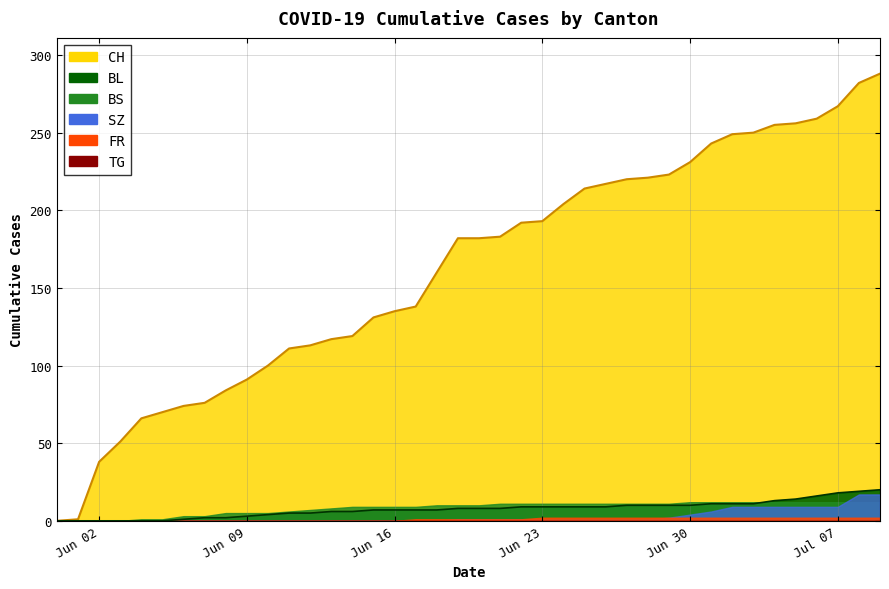

Reading left to right, list all the values displayed in this chart.

CH: 0	1	38	51	66	70	74	76	84	91	100	111	113	117	119	131	135	138	160	182	182	183	192	193	204	214	217	220	221	223	231	243	249	250	255	256	259	267	282	288
BL: 0	0	0	0	0	0	1	2	2	3	4	5	5	6	6	7	7	7	7	8	8	8	9	9	9	9	9	10	10	10	10	11	11	11	13	14	16	18	19	20
BS: 0	0	0	0	1	1	3	3	5	5	5	6	7	8	9	9	9	9	10	10	10	11	11	11	11	11	11	11	11	11	12	12	12	12	12	12	12	12	12	12
SZ: 0	0	0	0	0	0	0	0	0	0	0	0	0	0	0	0	0	0	0	1	1	1	1	1	1	1	1	1	1	2	4	6	9	9	9	9	9	9	17	17
FR: 0	0	0	0	0	0	0	0	0	0	0	0	0	0	0	0	0	1	1	1	1	1	1	2	2	2	2	2	2	2	2	2	2	2	2	2	2	2	2	2
TG: 0	0	0	0	0	0	0	0	0	0	0	0	0	0	0	0	0	0	0	0	0	0	0	0	0	0	0	0	0	0	0	0	0	0	0	0	0	0	0	0